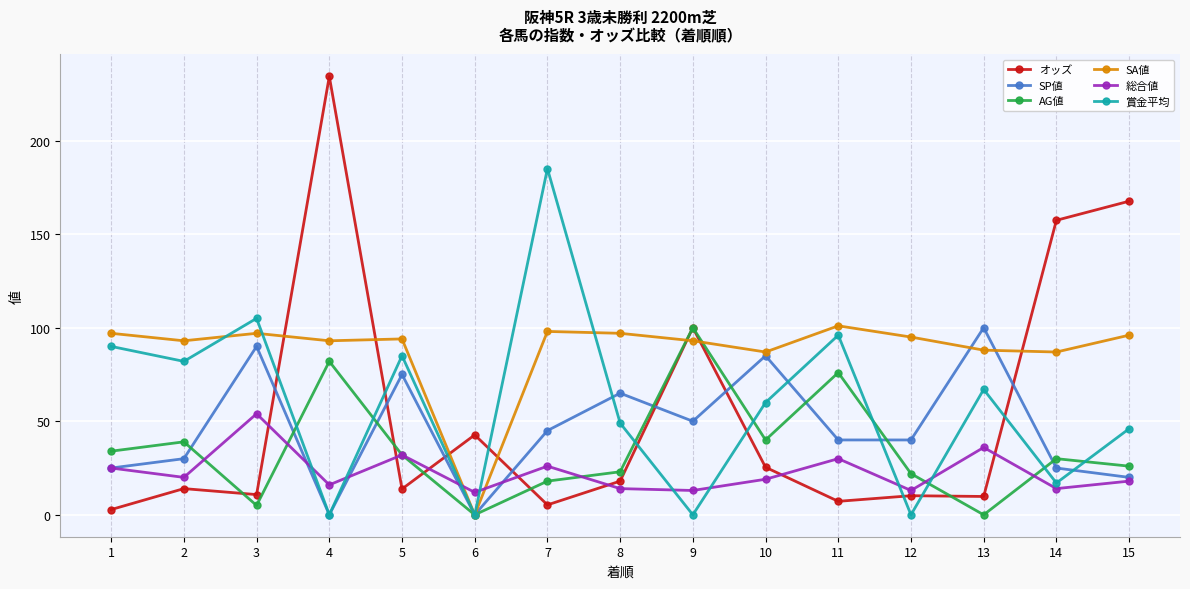

What is the approximate value of 賞金平均 at 8?

49.0